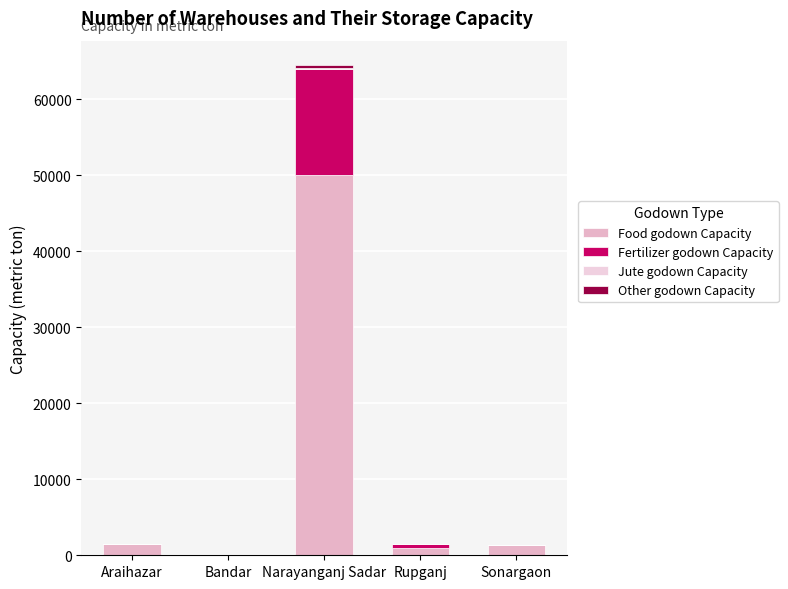

At how many categories does at least one series exceed 5803?

1